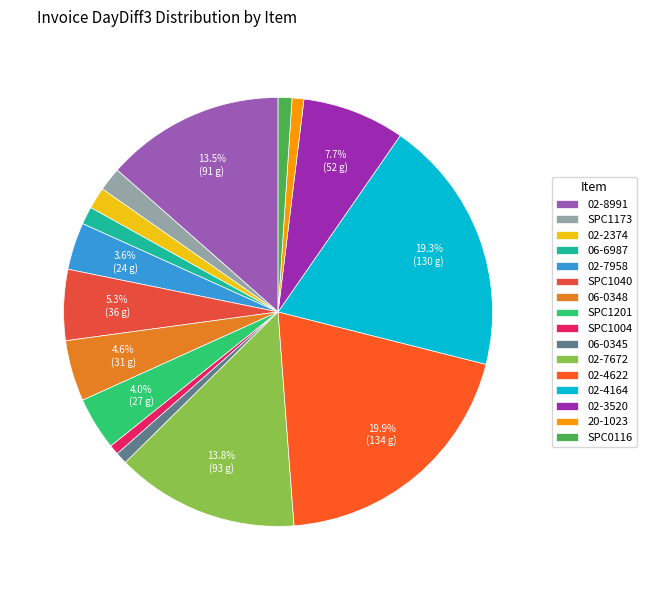

Does SPC1004 account for over 50% of the chart?

No